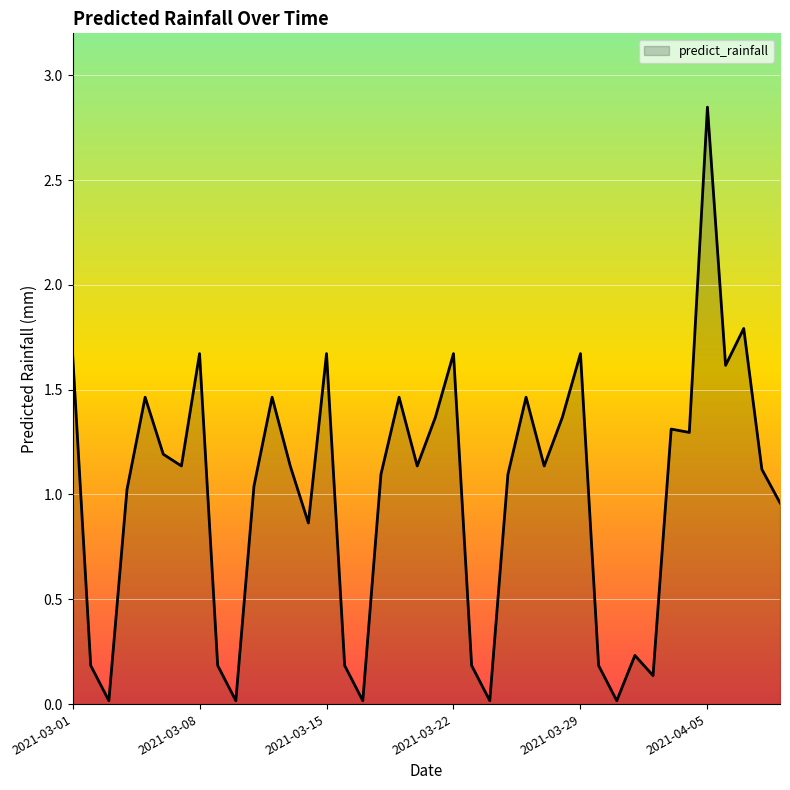

Does the chart have visible grid lines?

Yes